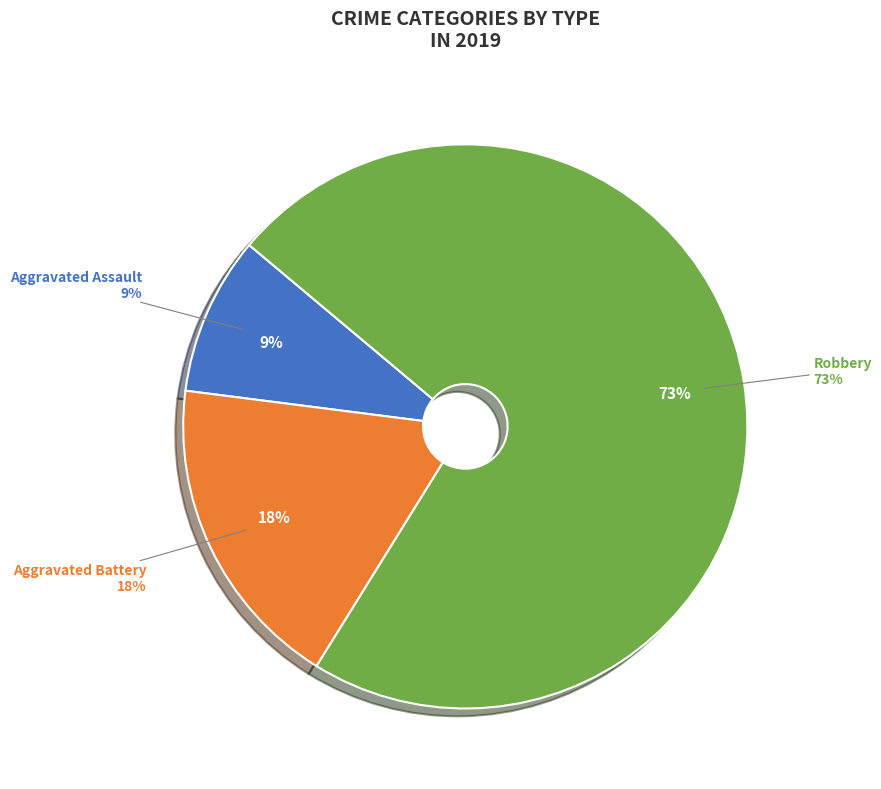

What is the total percentage of Robbery and Aggravated Battery?

90.9%